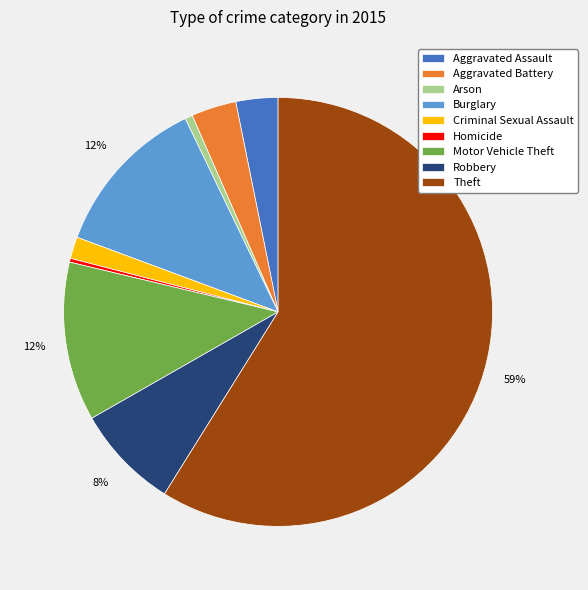

To the nearest percent, what portion does Aggravated Battery represent?

3%